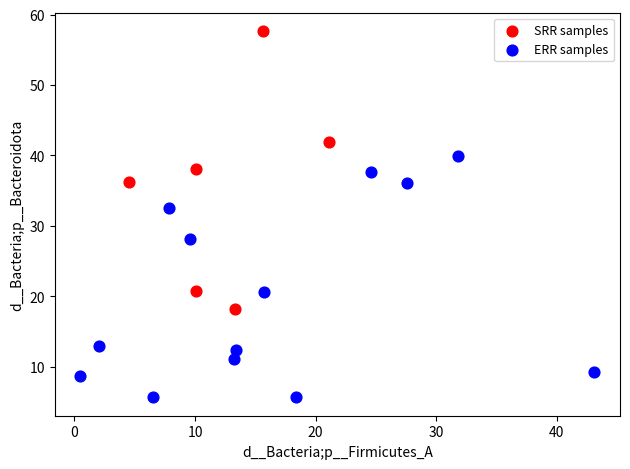

Which series contains the lowest Y value?

ERR samples